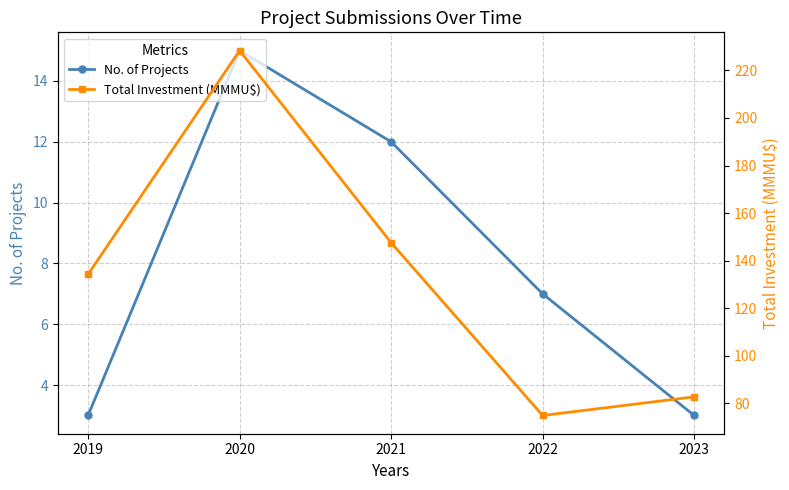

Which series changed the most between 2021 and 2022?

Total Investment (MMMU$)